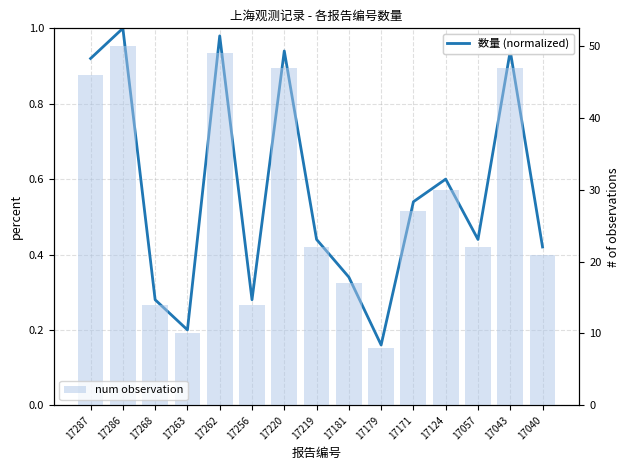

Which series has the widest spread of values?

num observation